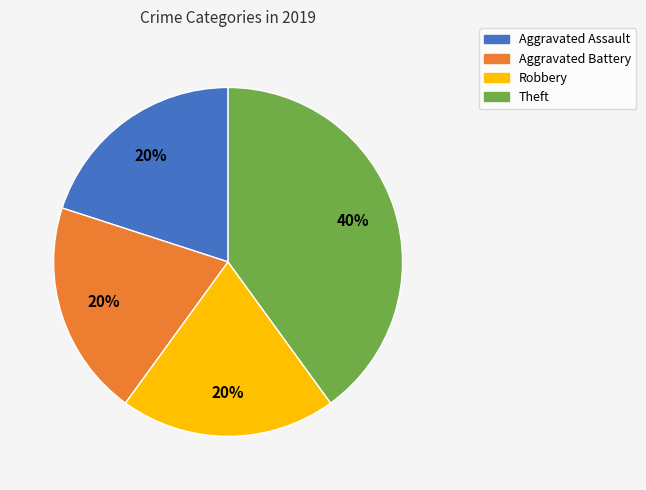

What percentage is the Theft slice, to the nearest percent?

40%